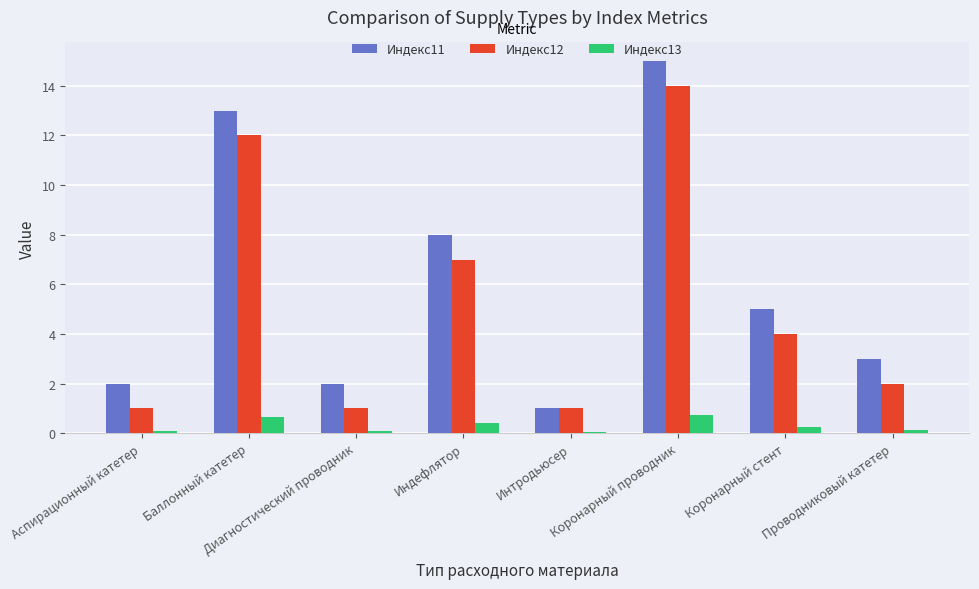

Which series has the largest range (max minus min)?

Индекс11